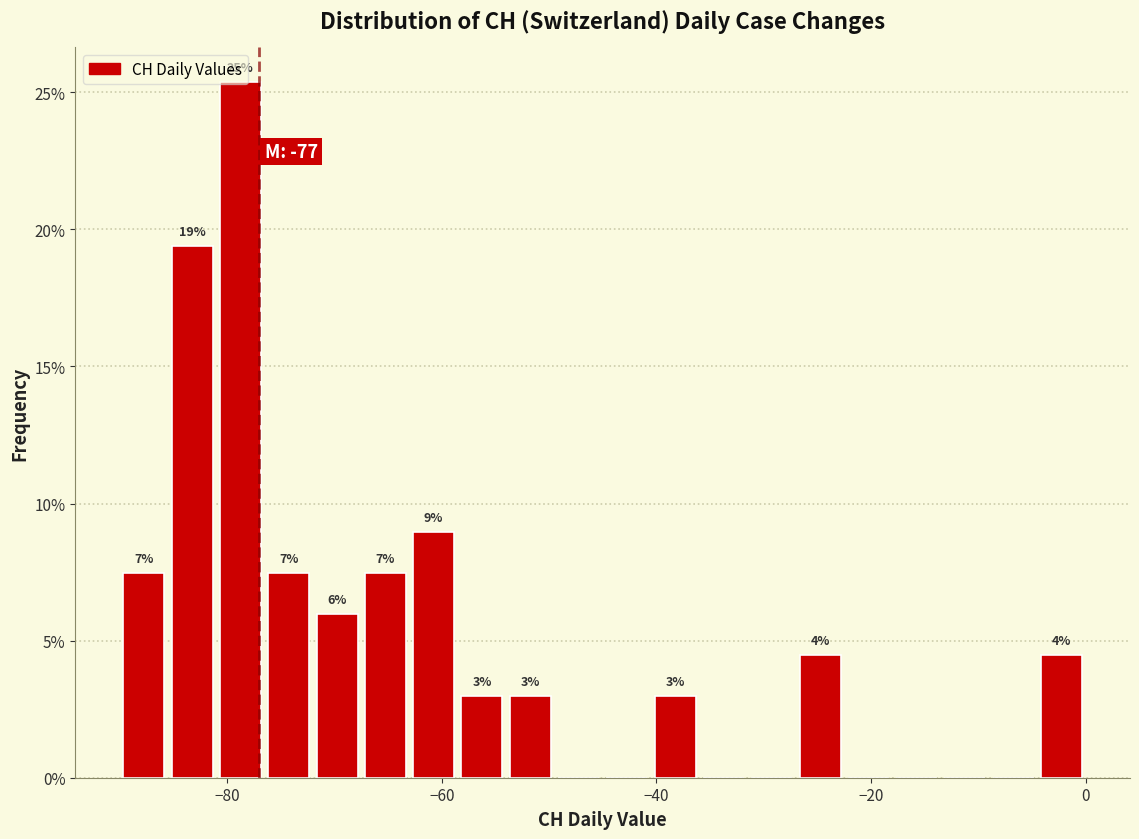

Around what value on the x-axis is the tallest bar? Give the approximate position of its centre, as read against the axis.

-78